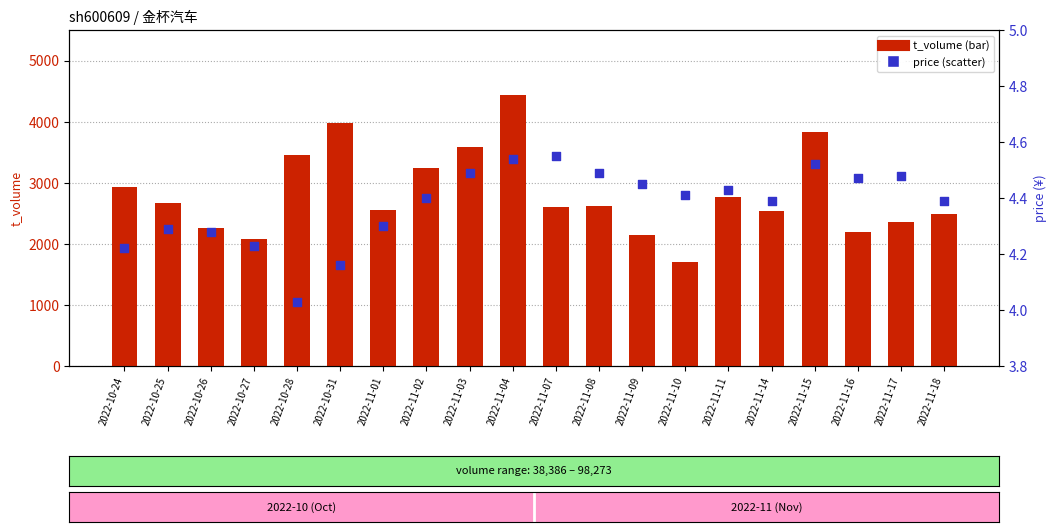

Which series has the widest spread of Y values?

t_volume